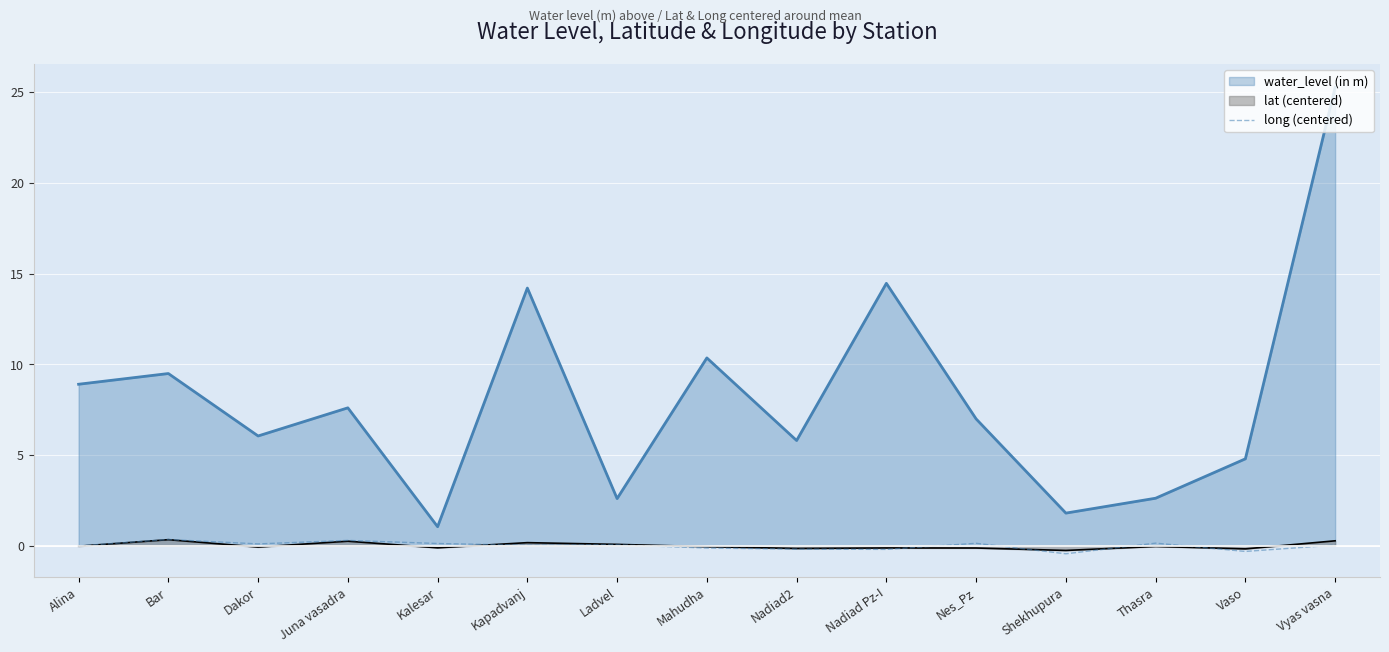

Is it true that long (centered) equals 0.0 at Kapadvanj?

True